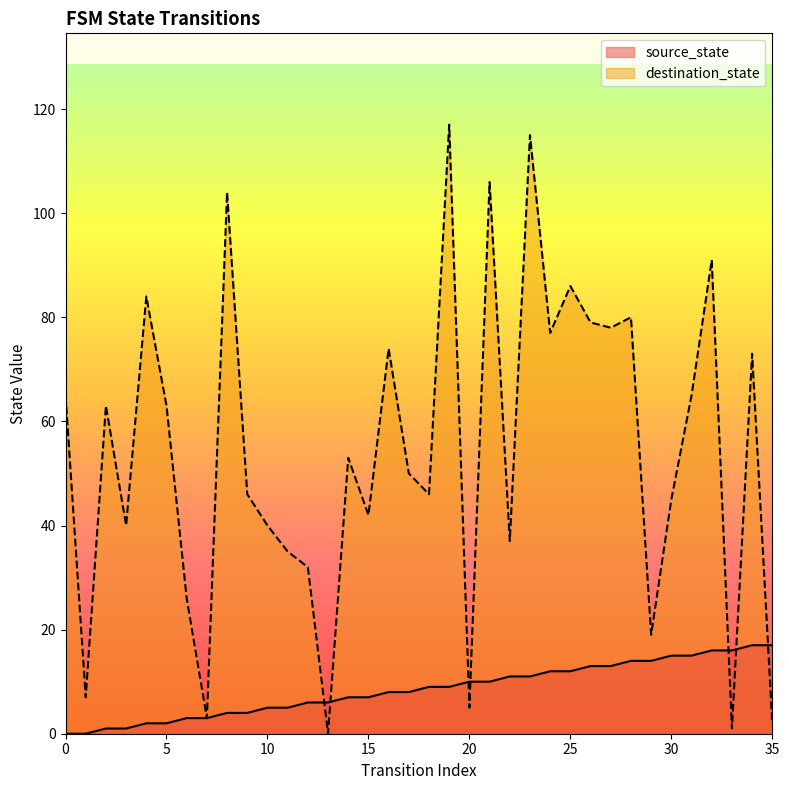

Where do destination_state and source_state first cross each other?

12 and 13